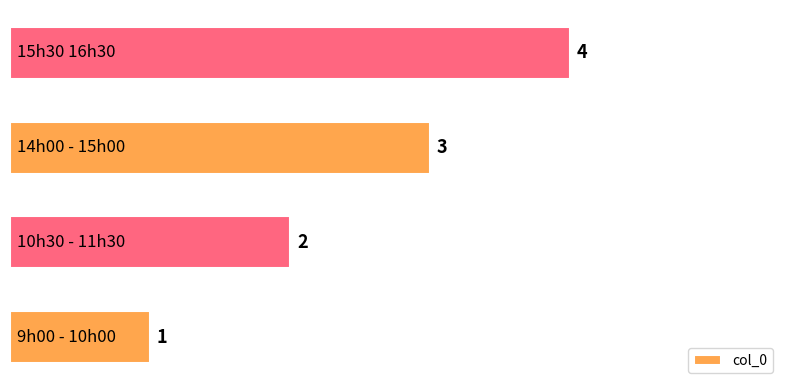

What is the sum of all values?

10